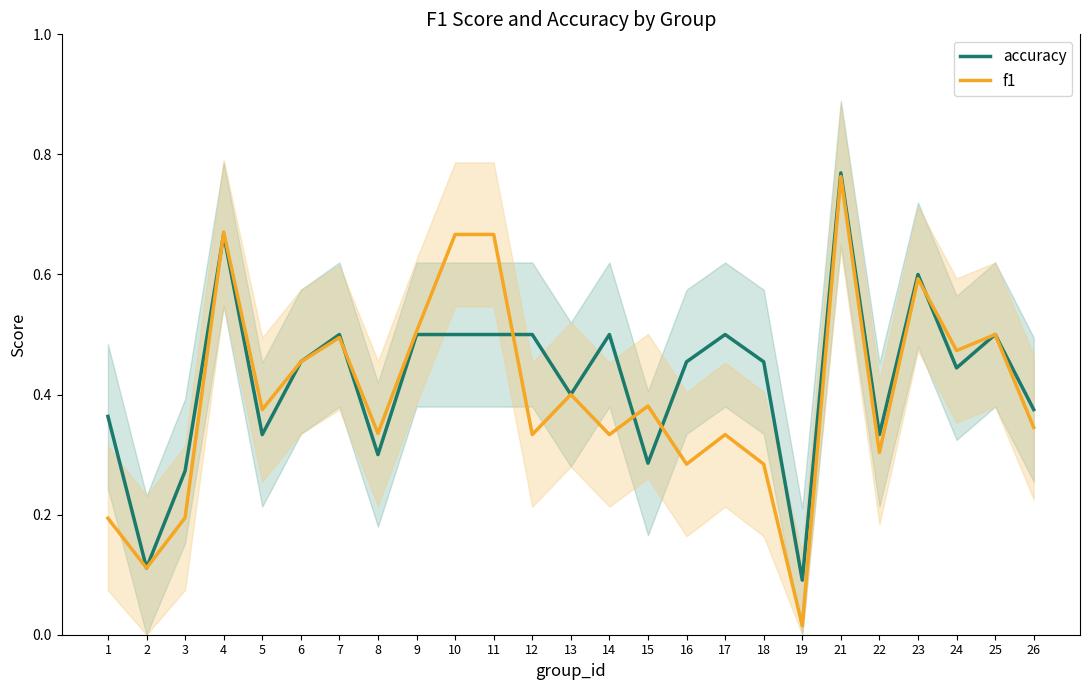

At which label is accuracy closest to 0?

19